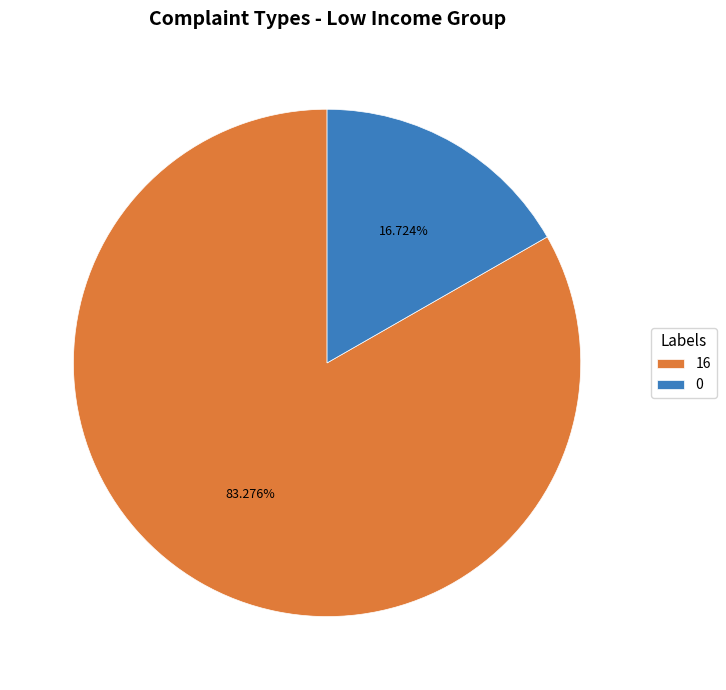

The 16 slice represents 83% of the pie. True or false?

True